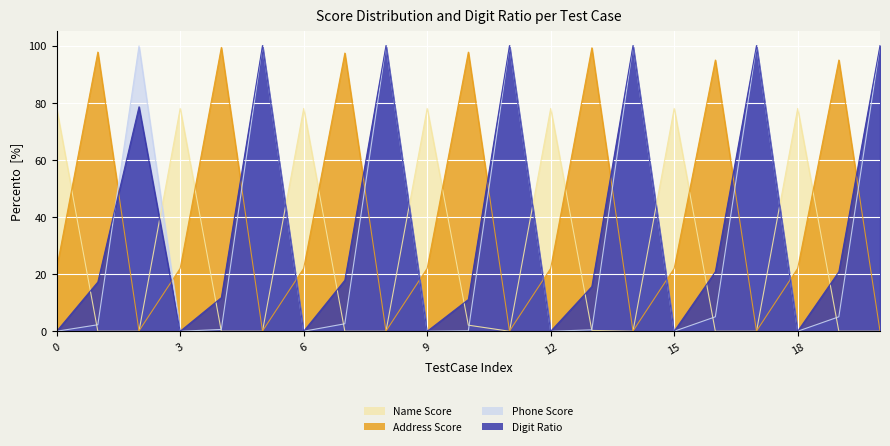

Which category has the highest value in the Address Score series?

4